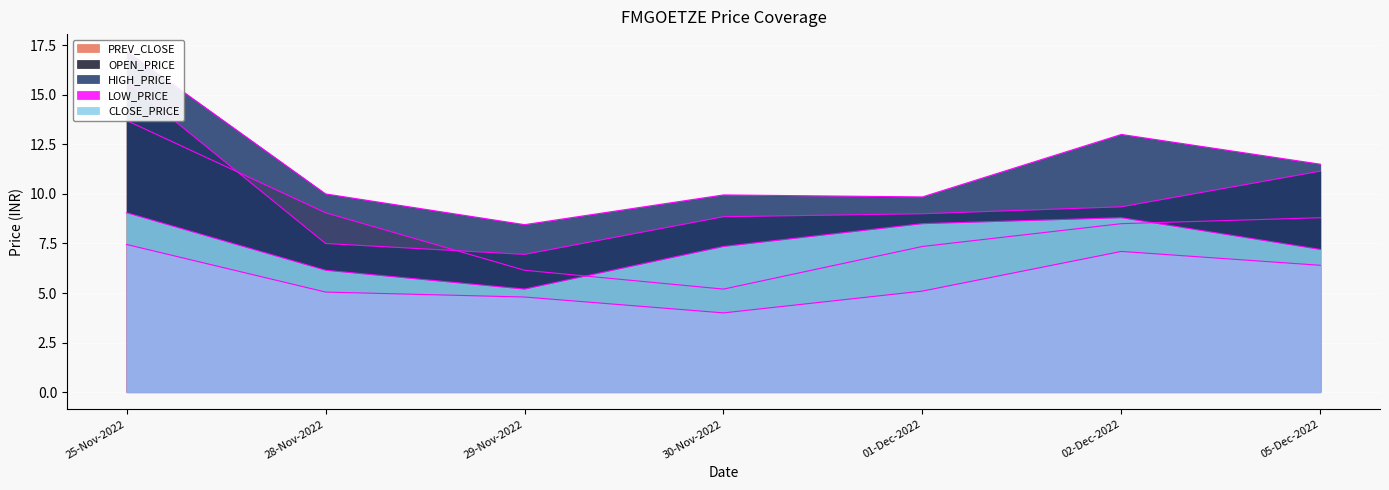

At which label does OPEN_PRICE first exceed 9?

25-Nov-2022